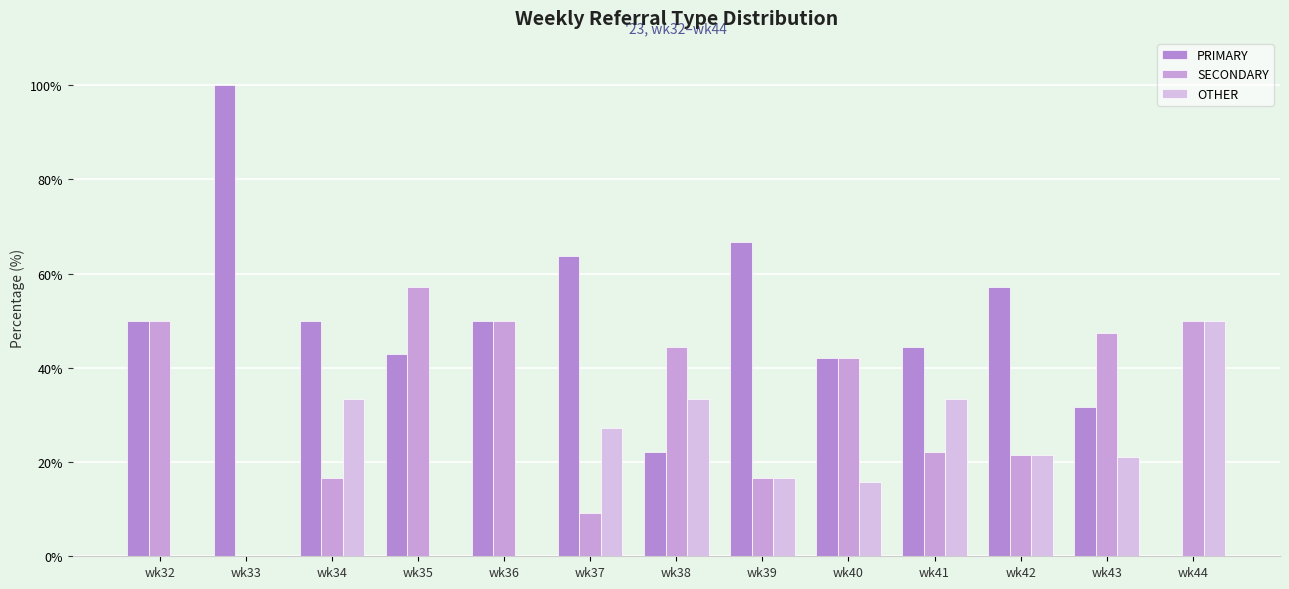

The OTHER series shows -20.4 at wk36. True or false?

False